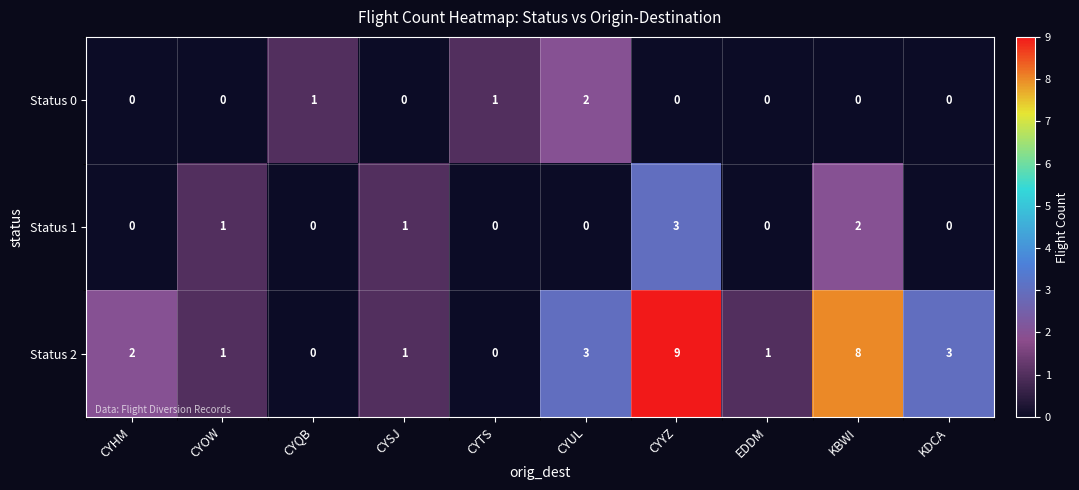

Is it true that Status 0 equals 0 at KDCA?

True